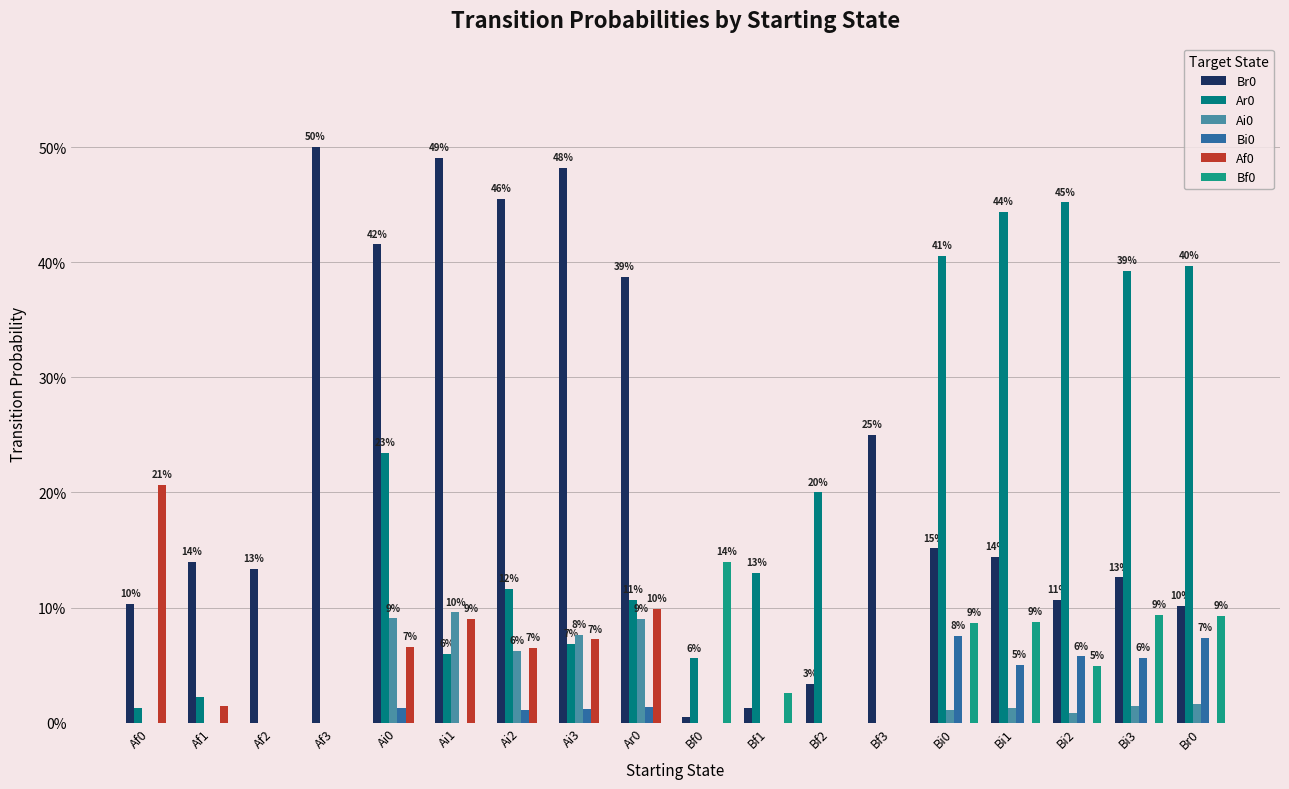

Which category has the highest value across all series?

Af3